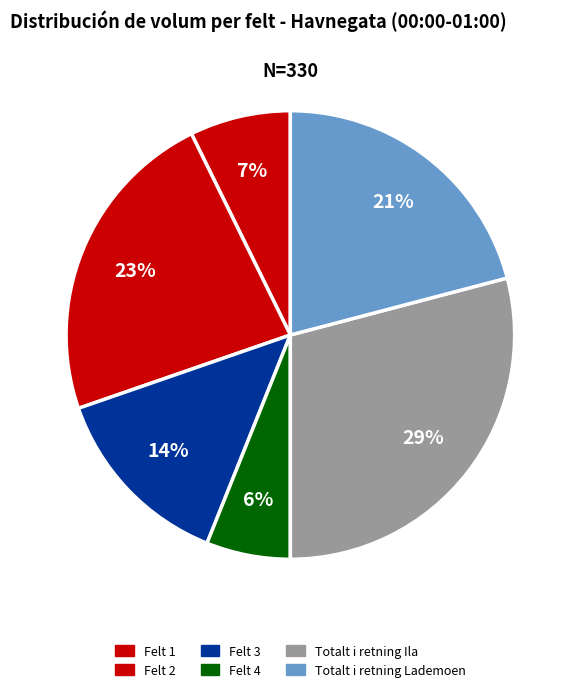

Does any single category account for the majority?

No